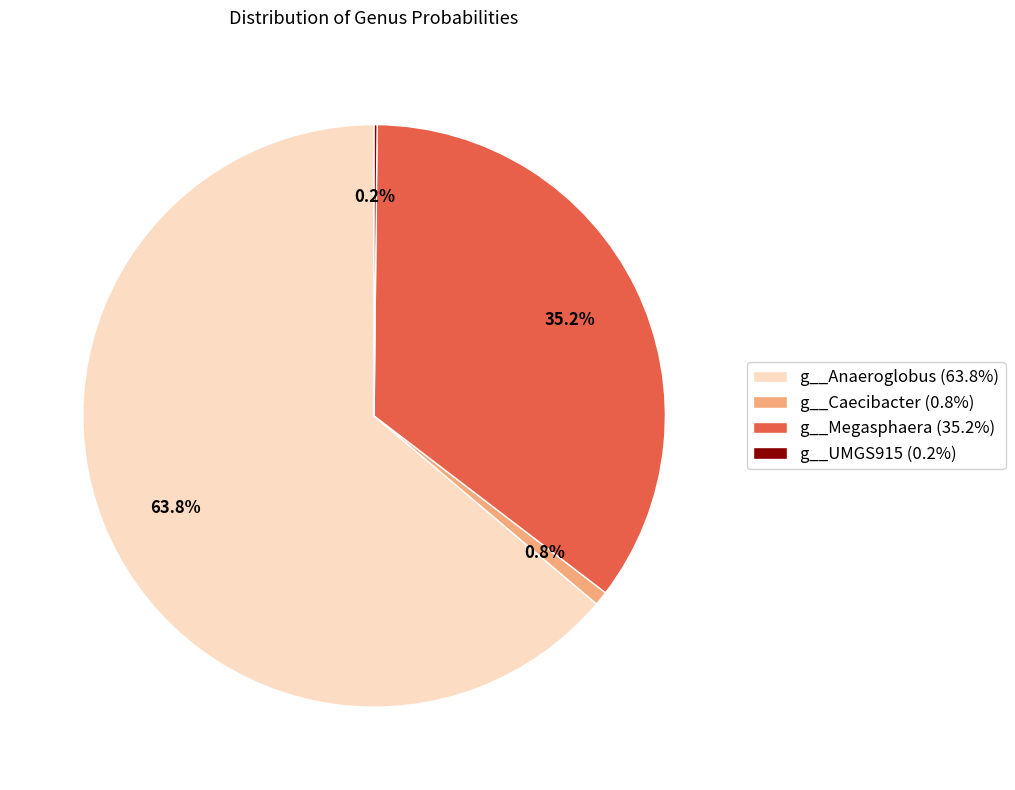

What is the majority slice?

g__Anaeroglobus (63.8%)